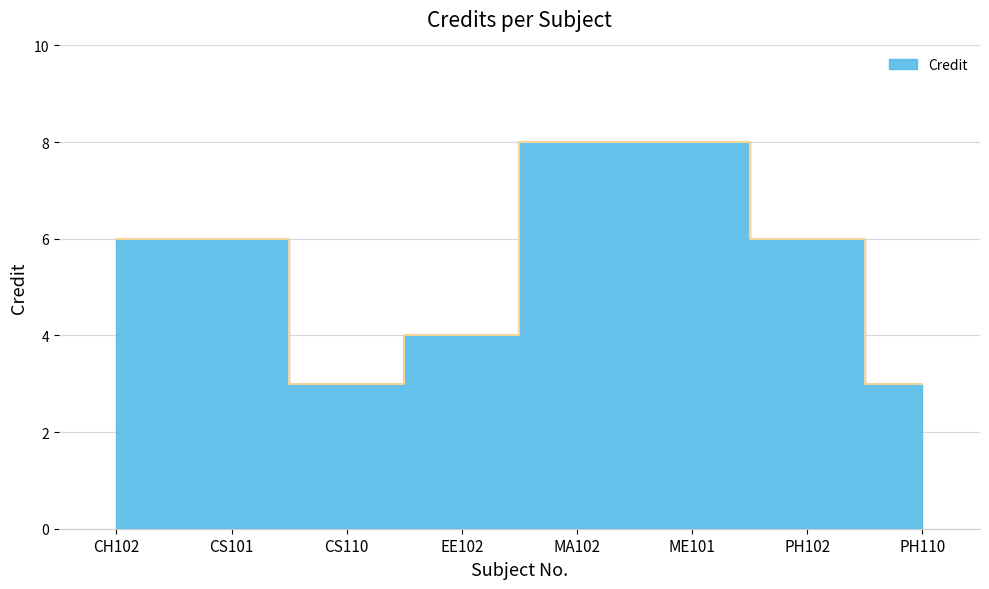

Count the values in the range 4 to 8.

6